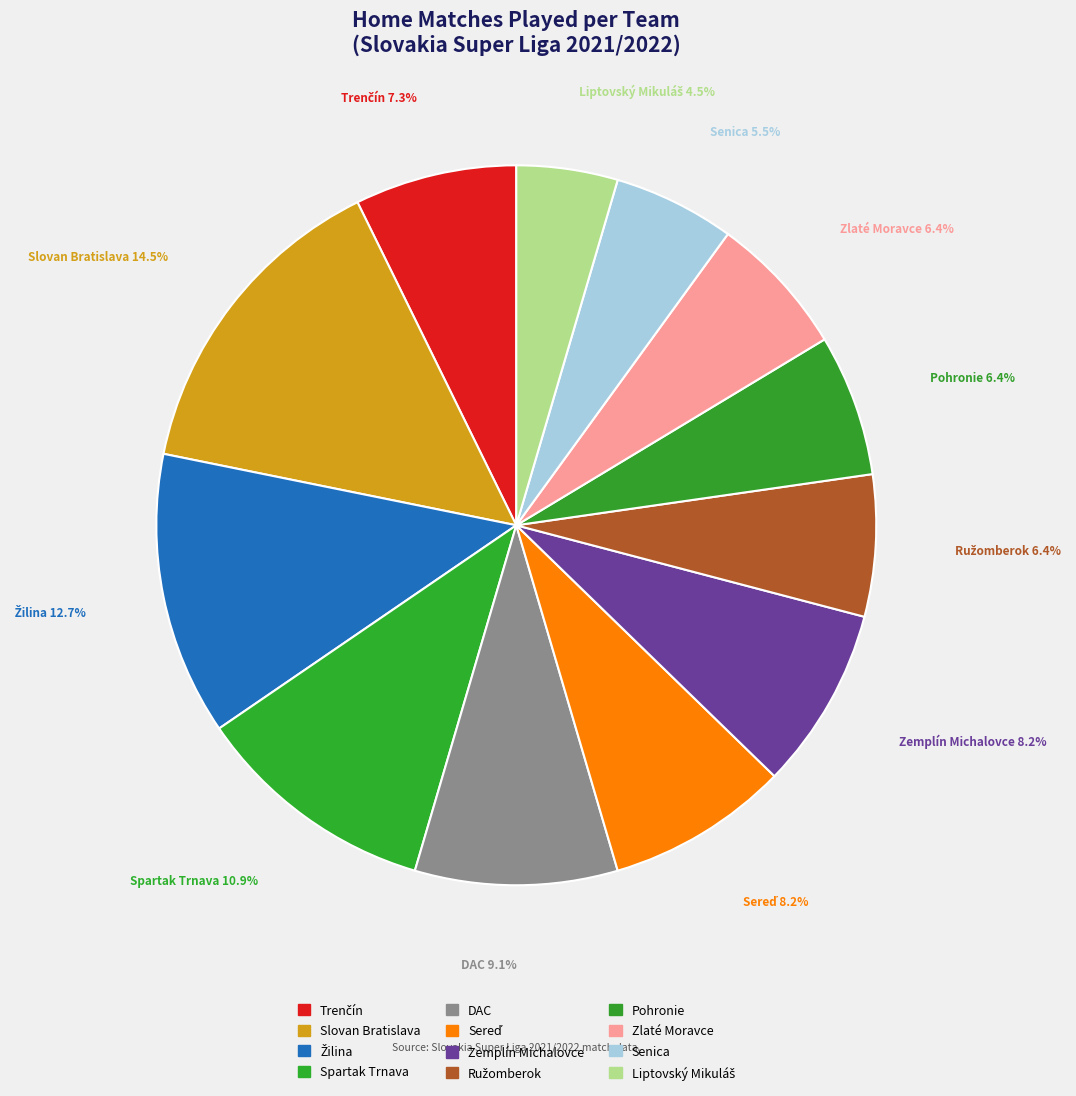

How many slices are in this pie chart?

12